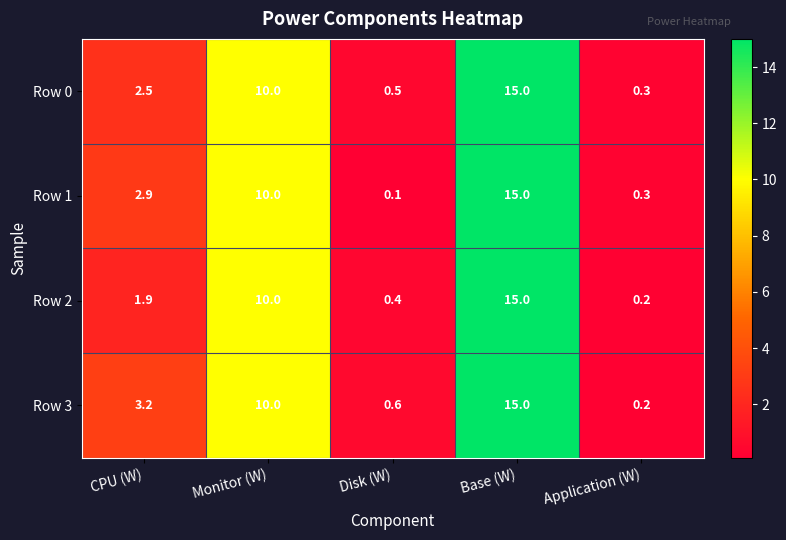

Where is Row 2 nearest to the value 7?

Monitor (W)